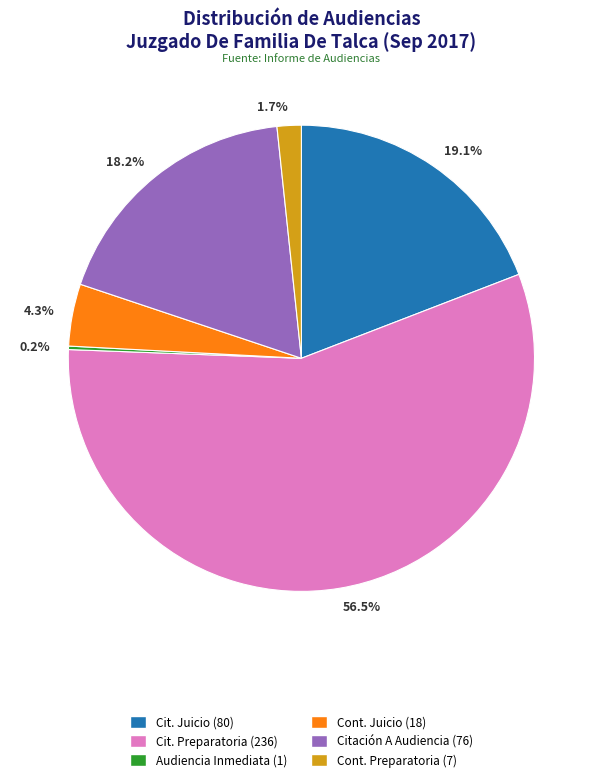

Does any single category account for the majority?

Yes